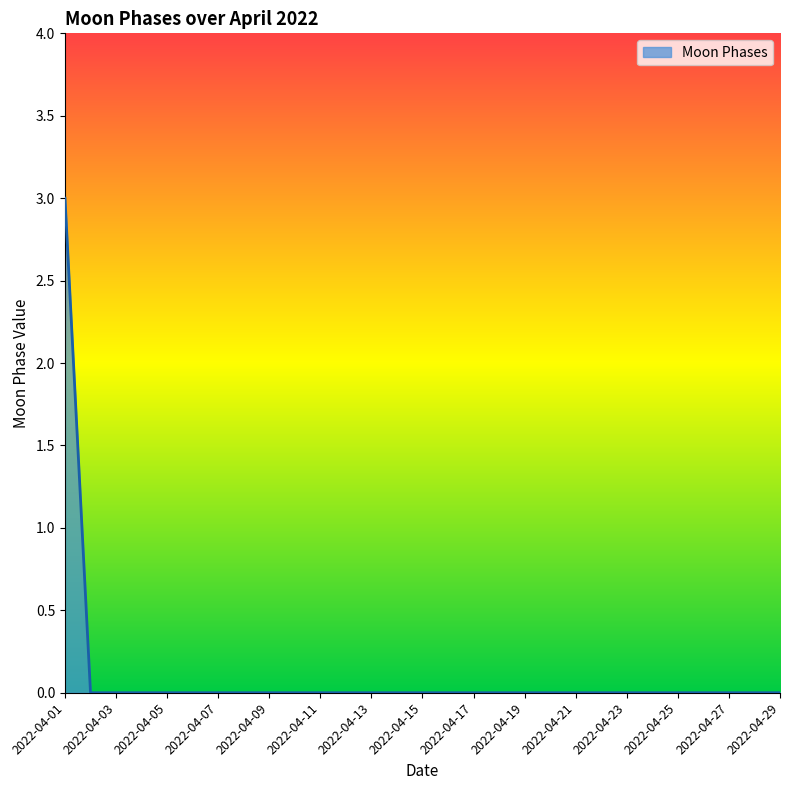

What is the maximum value shown in the chart?

3